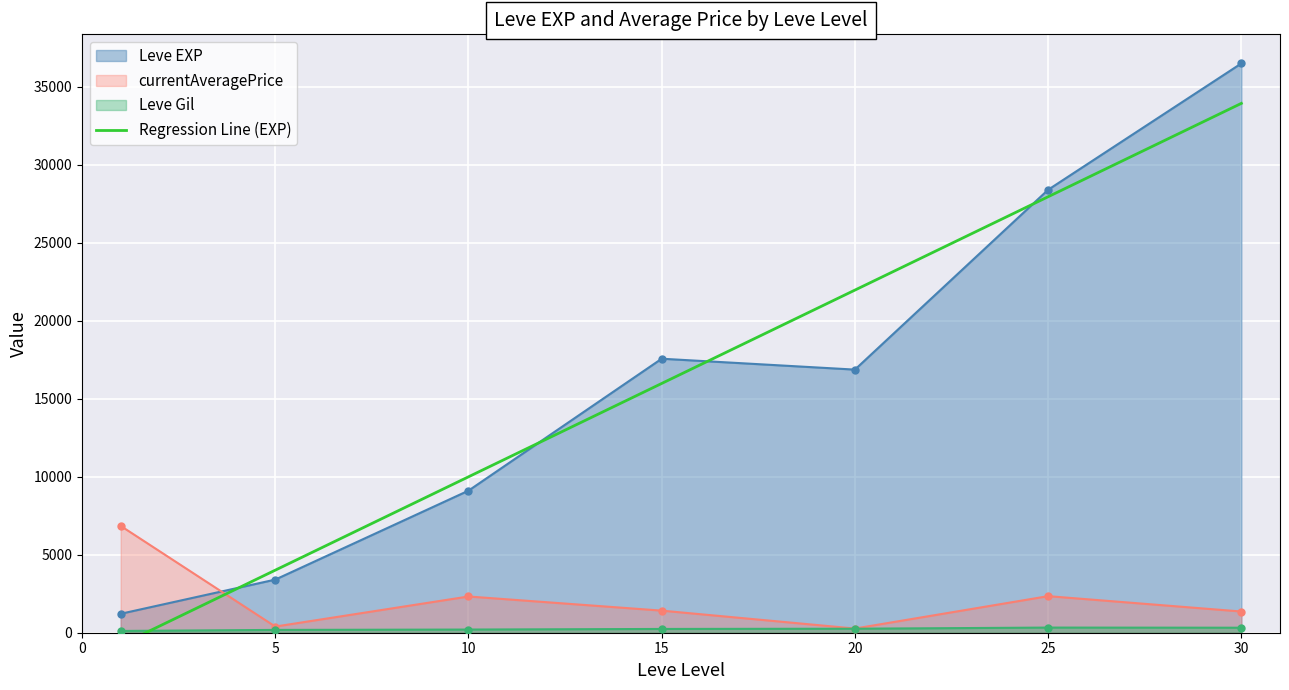

In currentAveragePrice, how many points are lower than both neighbors (excluding endpoints)?

2